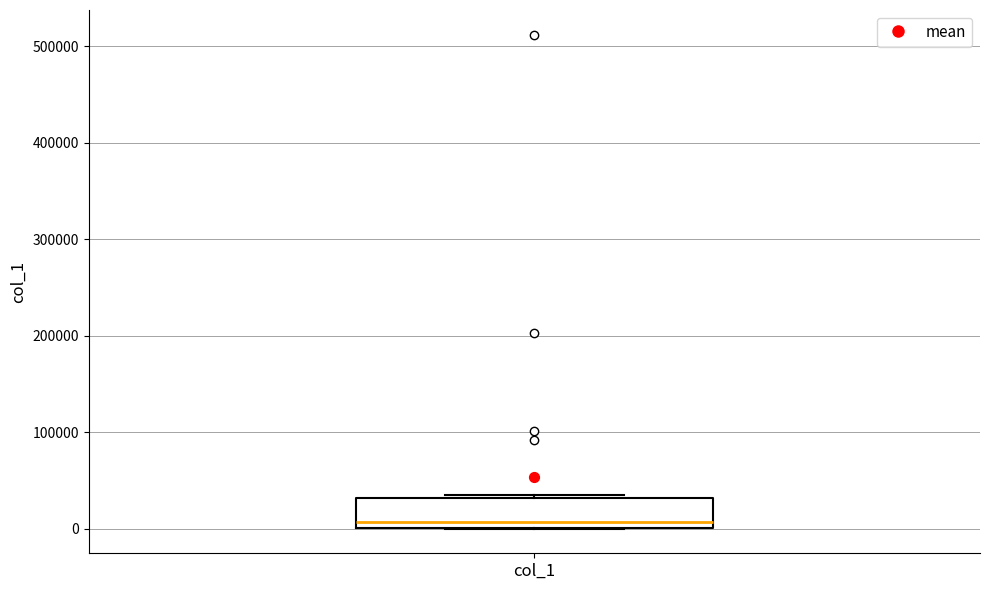

Read this box plot against the y-axis: the position of the median line, the range covered by the box, and the ends of both whiskers. The values are not printed on the chart, so give them approximately, as read against the axis.

median 10000, box 0 to 30000, whiskers 0 to 30000